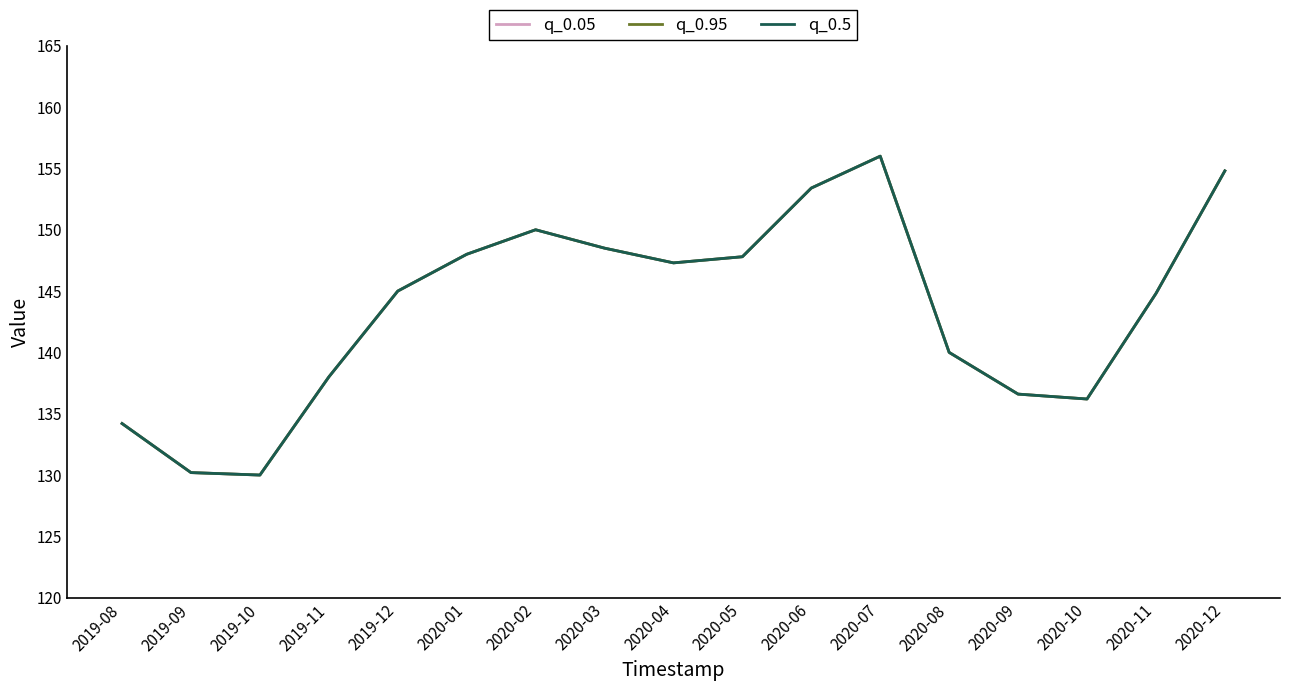

In q_0.05, how many points are higher than both neighbors (excluding endpoints)?

2